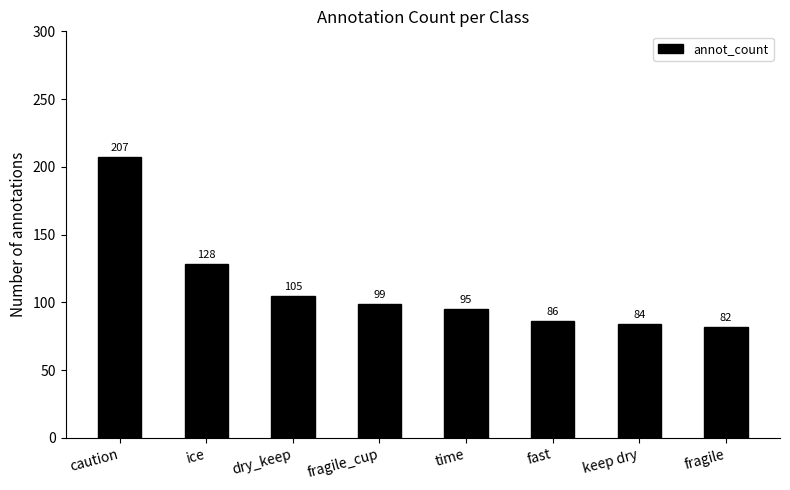

What is the difference between the second highest and minimum values?

46